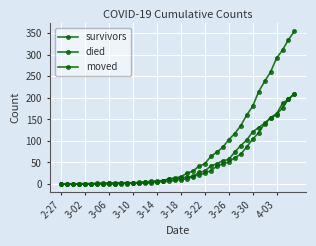

What is the value of the died point at the 14th from the left?

4